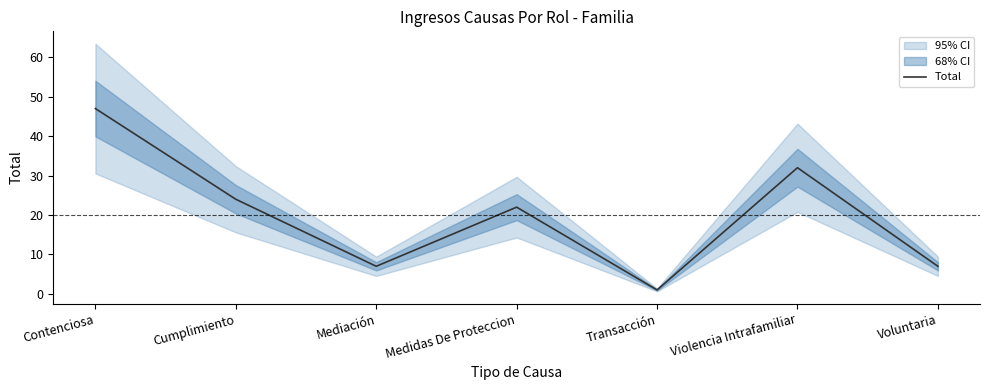

What is the minimum value shown in the chart?

1